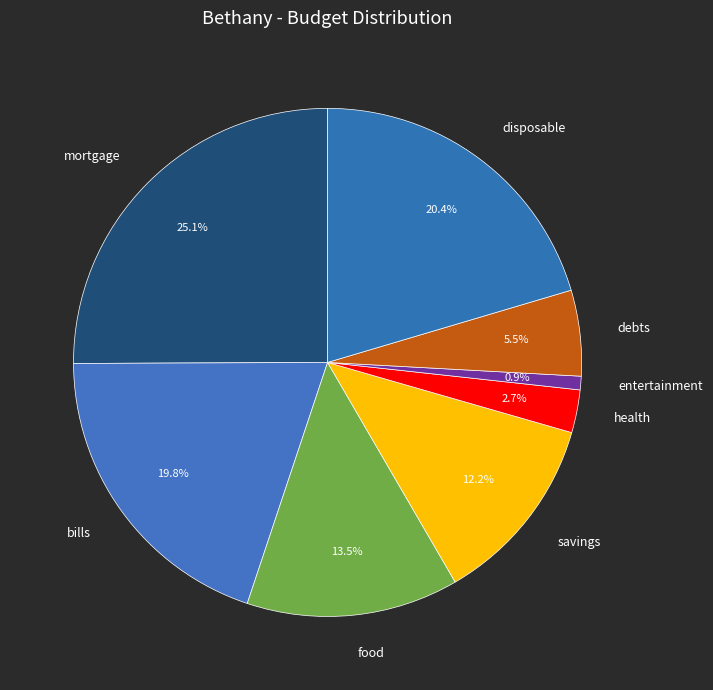

Is there any slice that represents more than half of the pie?

No